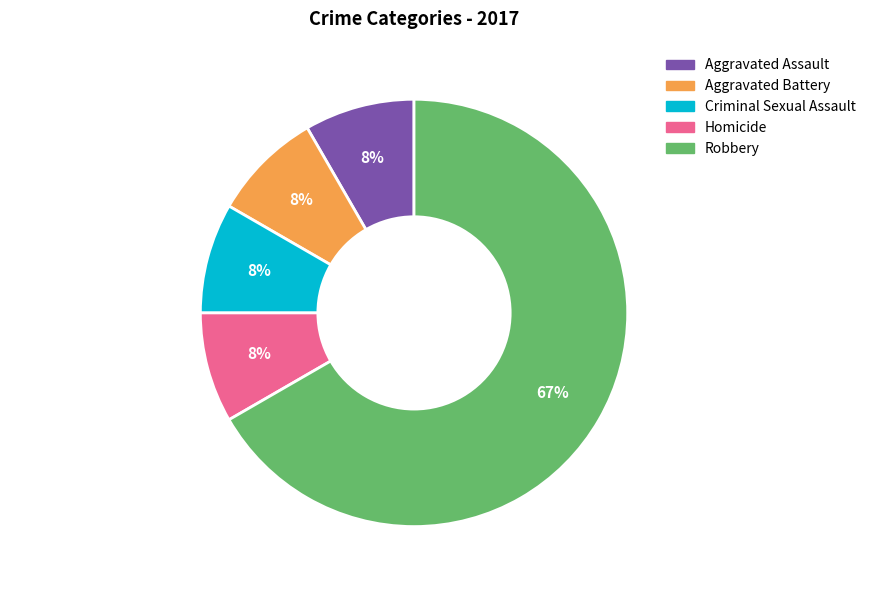

Which slice represents more than half of the pie?

Robbery